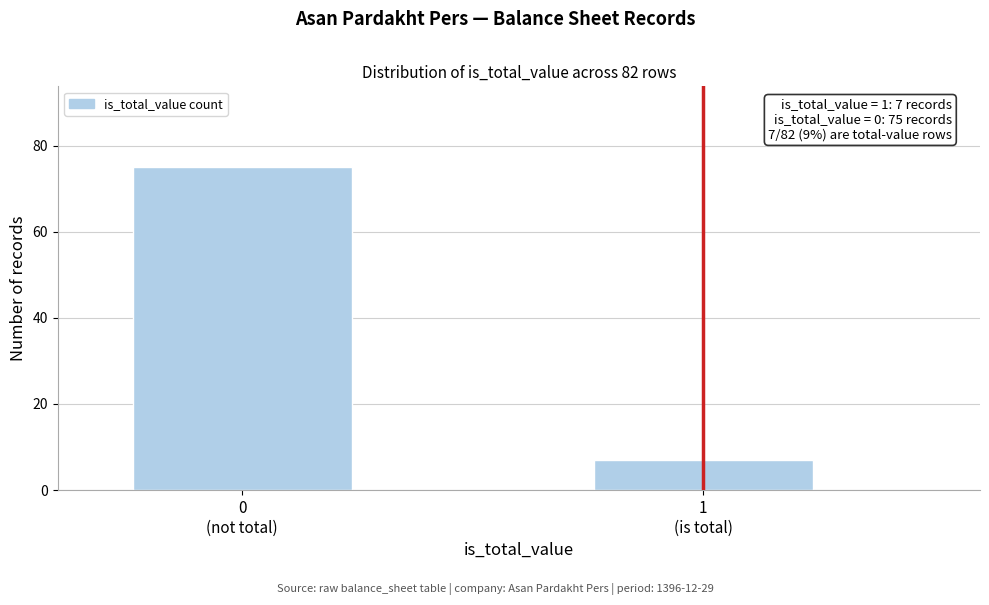

Reading left to right, what are all the values shown in this chart?

75	7